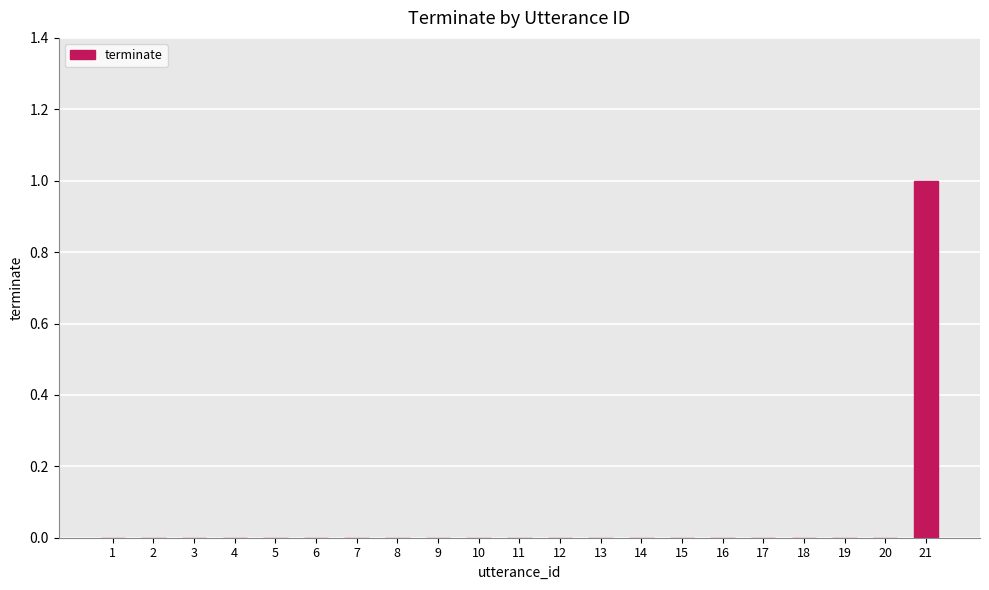

What is the sum of all values?

1